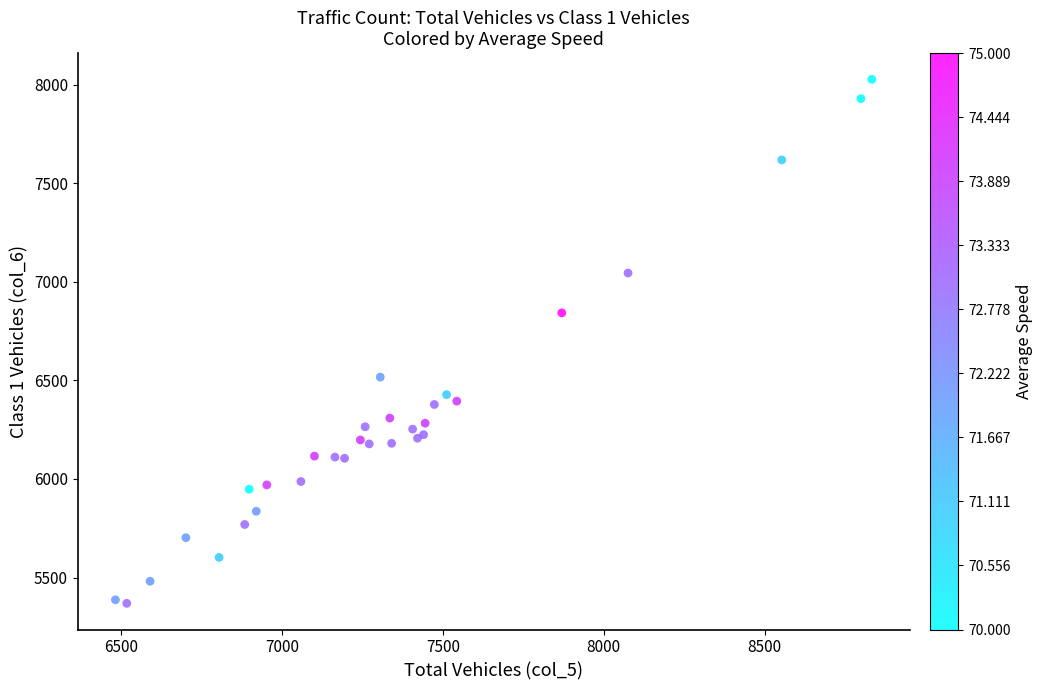

What Y value in the scatter plot is closest to 6698?

6843